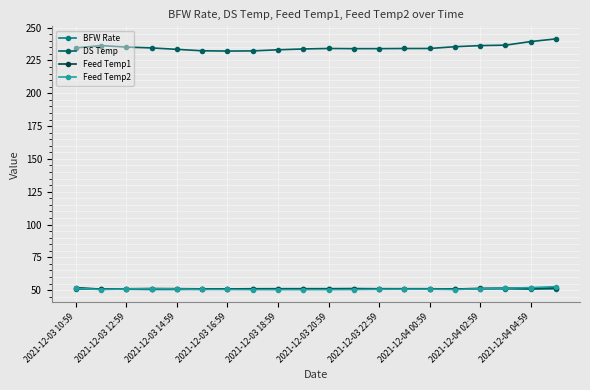

Count the number of categories in the chart.

20